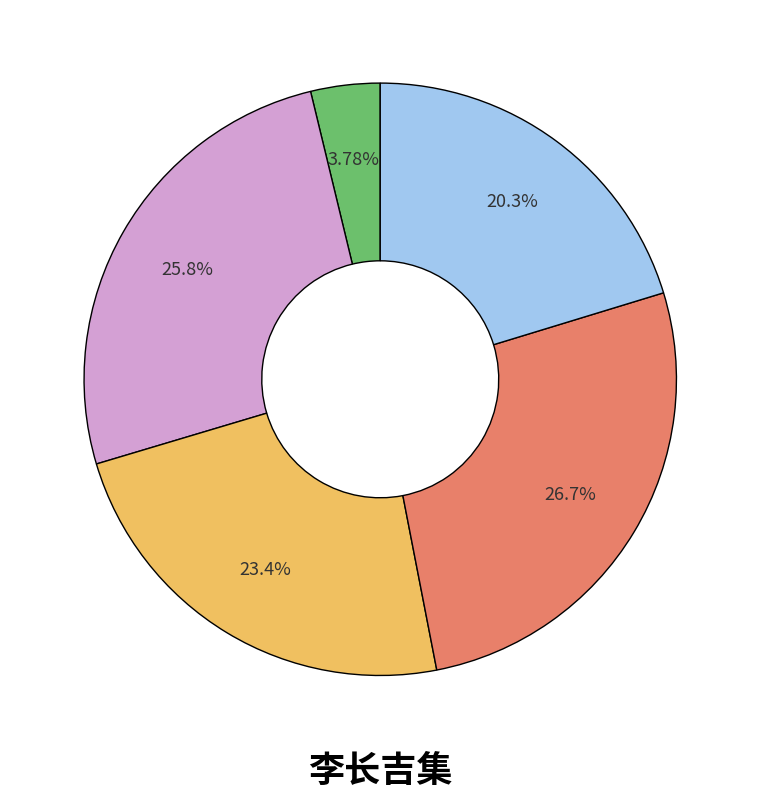

Does any single category account for the majority?

No